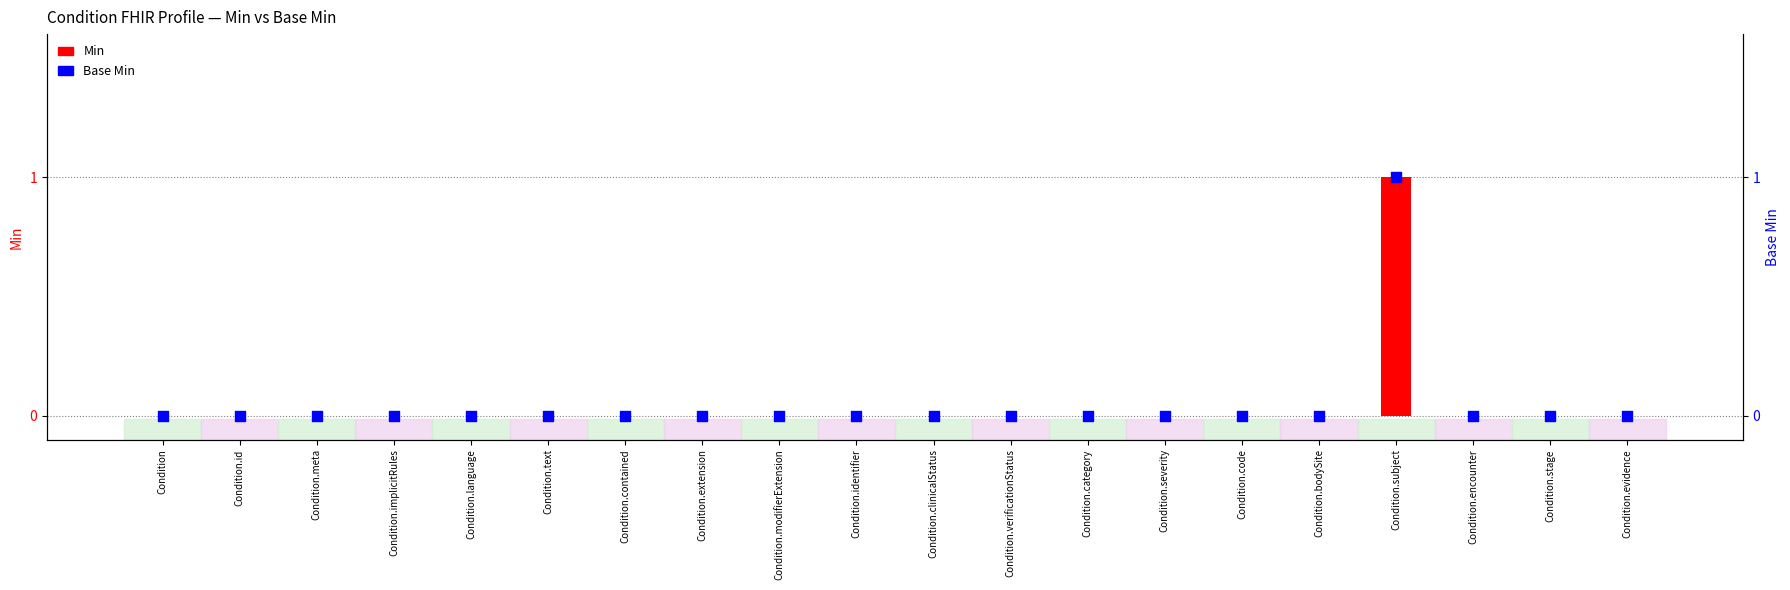

At how many categories does at least one series exceed 0?

1